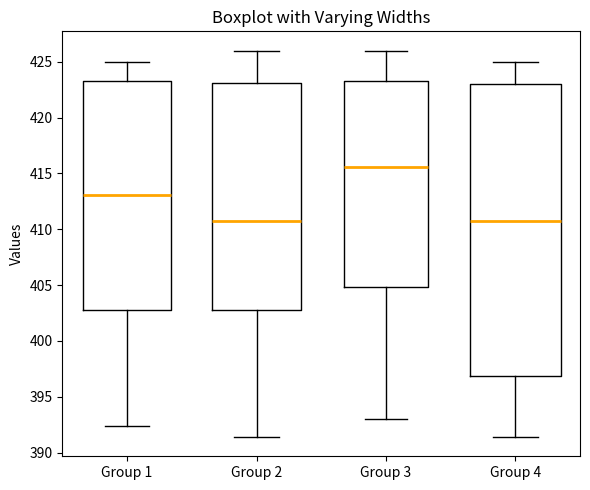

Reading left to right, transcribe this box plot: for each box, give where its median line is, the range the box spans, and where its two whiskers end, as read against the y-axis. The values are not printed on the chart, so give them approximately, as read against the axis.

Group 1: median 413.0, box 403.0 to 423.5, whiskers 392.5 to 425.0
Group 2: median 410.5, box 403.0 to 423.0, whiskers 391.5 to 426.0
Group 3: median 415.5, box 405.0 to 423.5, whiskers 393.0 to 426.0
Group 4: median 410.5, box 397.0 to 423.0, whiskers 391.5 to 425.0